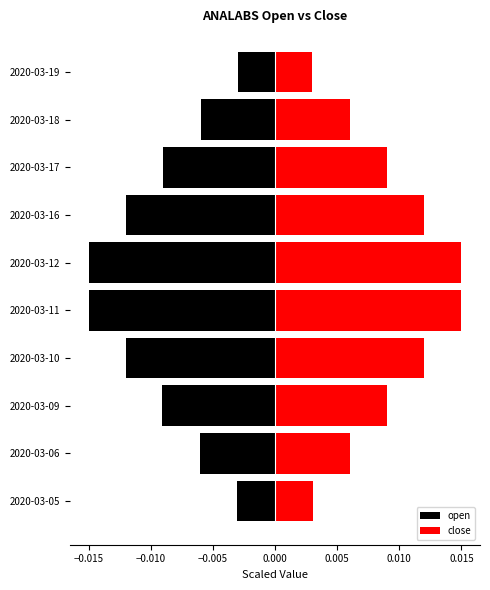

List the series in order of their overall mean, highest first.

close, open